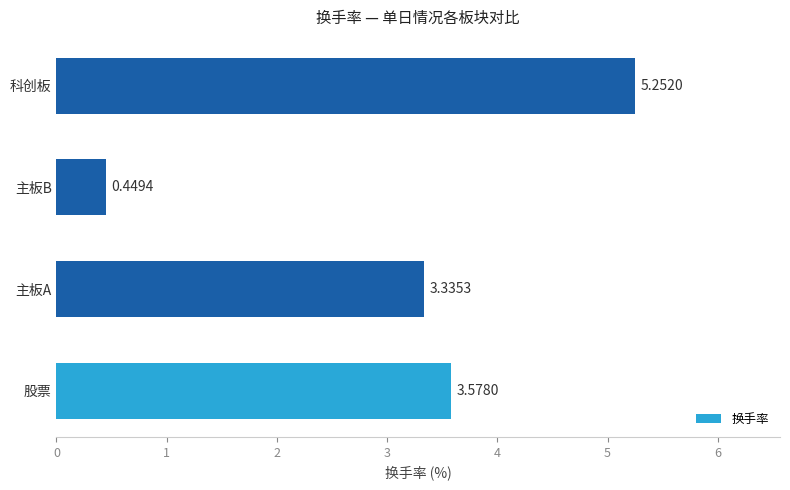

Which category has the highest value across all series?

科创板